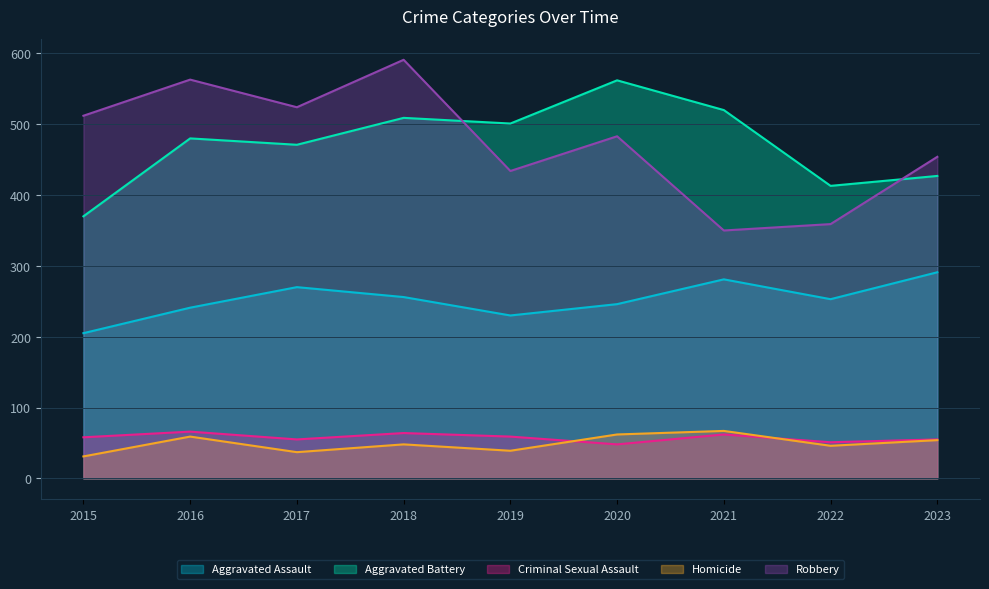

At how many categories does at least one series exceed 474?

7